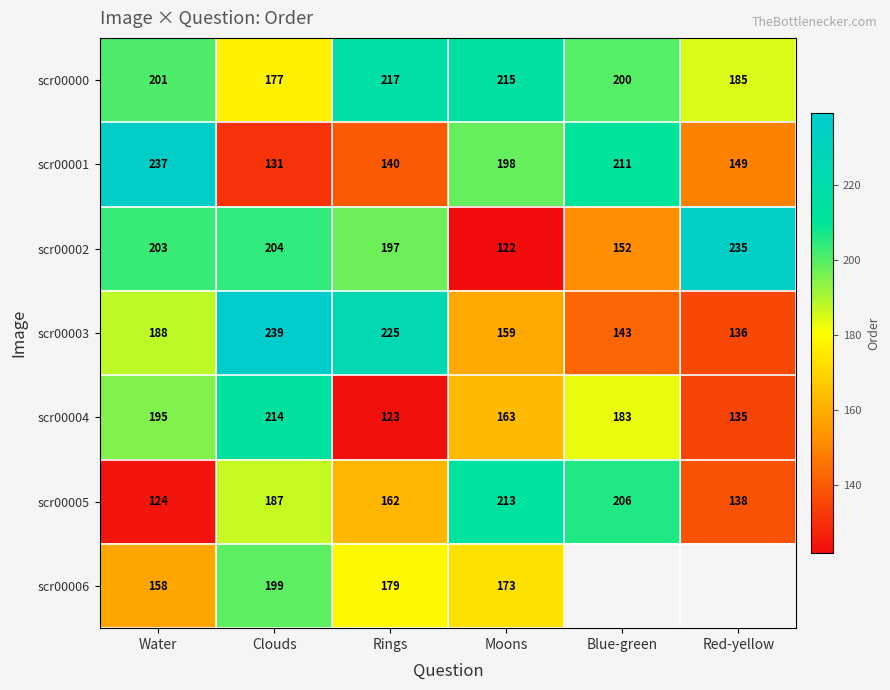

The value of scr00000 at Red-yellow is 185. True or false?

True